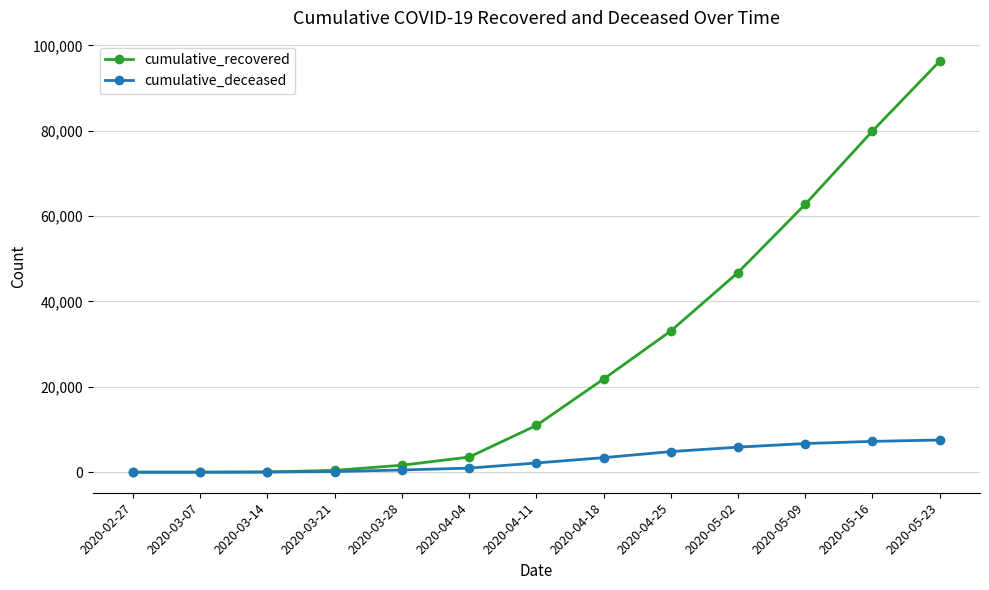

What position from the left is 2020-03-07?

2